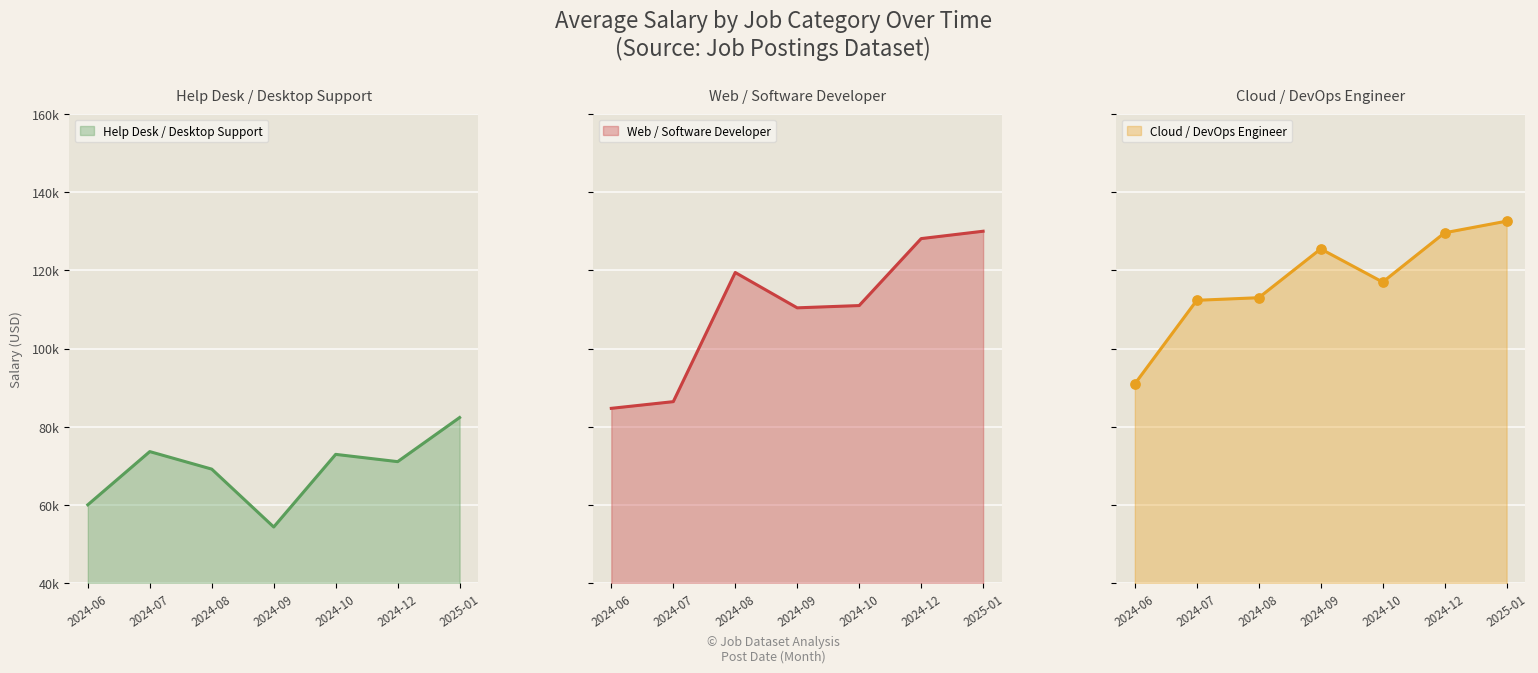

Which series has the largest Y range (max minus min)?

Web / Software Developer